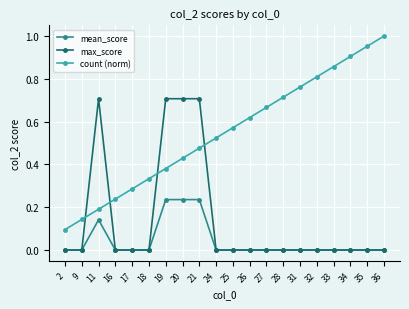

How many lines are shown in the chart?

3